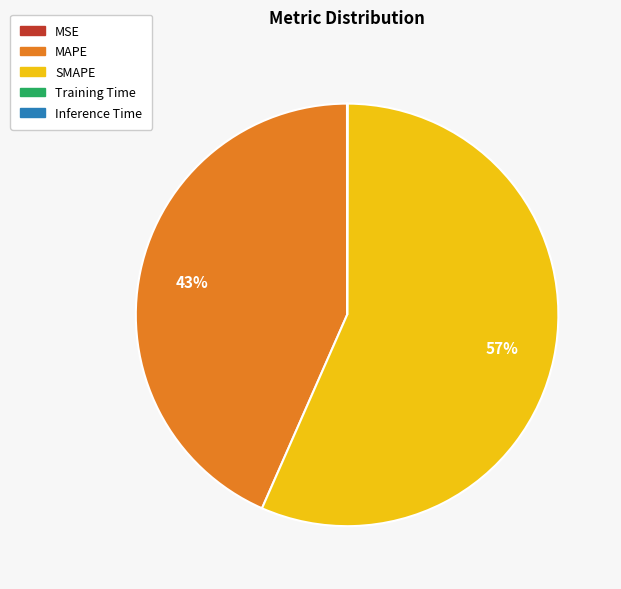

Which slice is the largest?

SMAPE